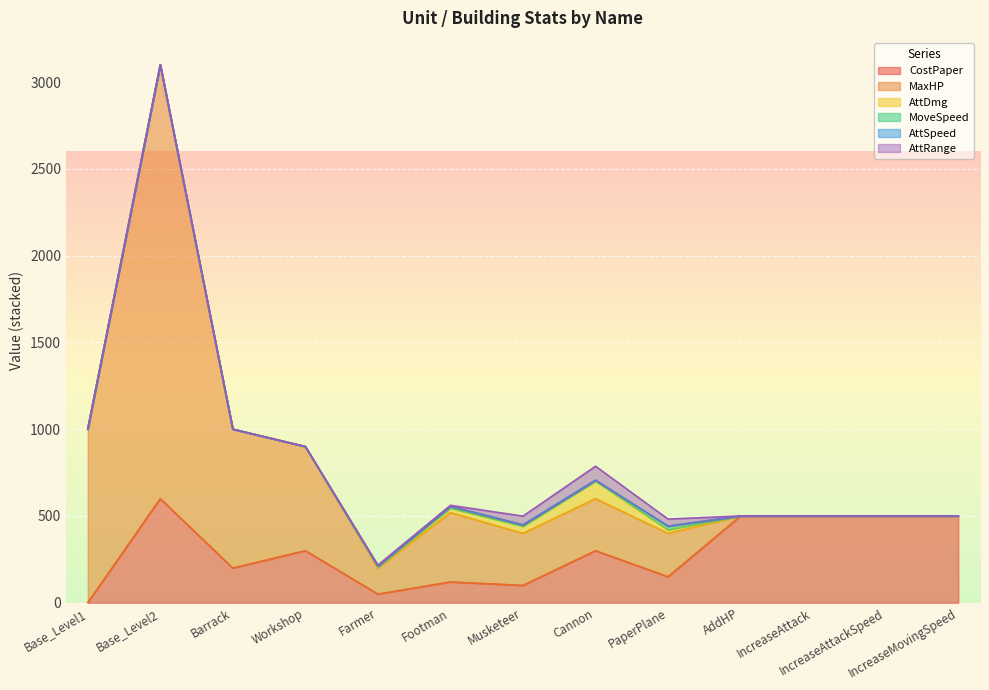

Reading left to right, extract all data points from this chart.

CostPaper: Base_Level1=0.0	Base_Level2=600.0	Barrack=200.0	Workshop=300.0	Farmer=50.0	Footman=120.0	Musketeer=100.0	Cannon=300.0	PaperPlane=150.0	AddHP=500.0	IncreaseAttack=500.0	IncreaseAttackSpeed=500.0	IncreaseMovingSpeed=500.0
MaxHP: Base_Level1=1000.0	Base_Level2=2500.0	Barrack=800.0	Workshop=600.0	Farmer=150.0	Footman=400.0	Musketeer=300.0	Cannon=300.0	PaperPlane=250.0	AddHP=0.0	IncreaseAttack=0.0	IncreaseAttackSpeed=0.0	IncreaseMovingSpeed=0.0
AttDmg: Base_Level1=0.0	Base_Level2=0.0	Barrack=0.0	Workshop=0.0	Farmer=5.0	Footman=25.0	Musketeer=40.0	Cannon=100.0	PaperPlane=20.0	AddHP=0.0	IncreaseAttack=0.0	IncreaseAttackSpeed=0.0	IncreaseMovingSpeed=0.0
MoveSpeed: Base_Level1=0.0	Base_Level2=0.0	Barrack=0.0	Workshop=0.0	Farmer=6.0	Footman=10.0	Musketeer=8.0	Cannon=6.0	PaperPlane=20.0	AddHP=0.0	IncreaseAttack=0.0	IncreaseAttackSpeed=0.0	IncreaseMovingSpeed=0.0
AttSpeed: Base_Level1=0.0	Base_Level2=0.0	Barrack=0.0	Workshop=0.0	Farmer=1.0	Footman=1.5	Musketeer=1.0	Cannon=0.5	PaperPlane=2.0	AddHP=0.0	IncreaseAttack=0.0	IncreaseAttackSpeed=0.0	IncreaseMovingSpeed=0.0
AttRange: Base_Level1=0.0	Base_Level2=0.0	Barrack=0.0	Workshop=0.0	Farmer=5.0	Footman=5.0	Musketeer=50.0	Cannon=80.0	PaperPlane=40.0	AddHP=0.0	IncreaseAttack=0.0	IncreaseAttackSpeed=0.0	IncreaseMovingSpeed=0.0